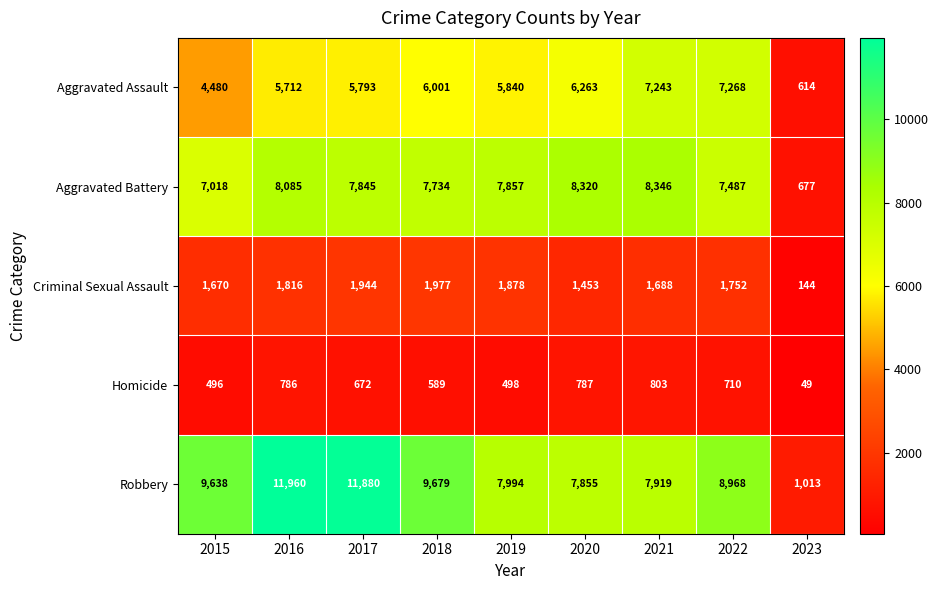

What is the maximum value shown in the chart?

11960